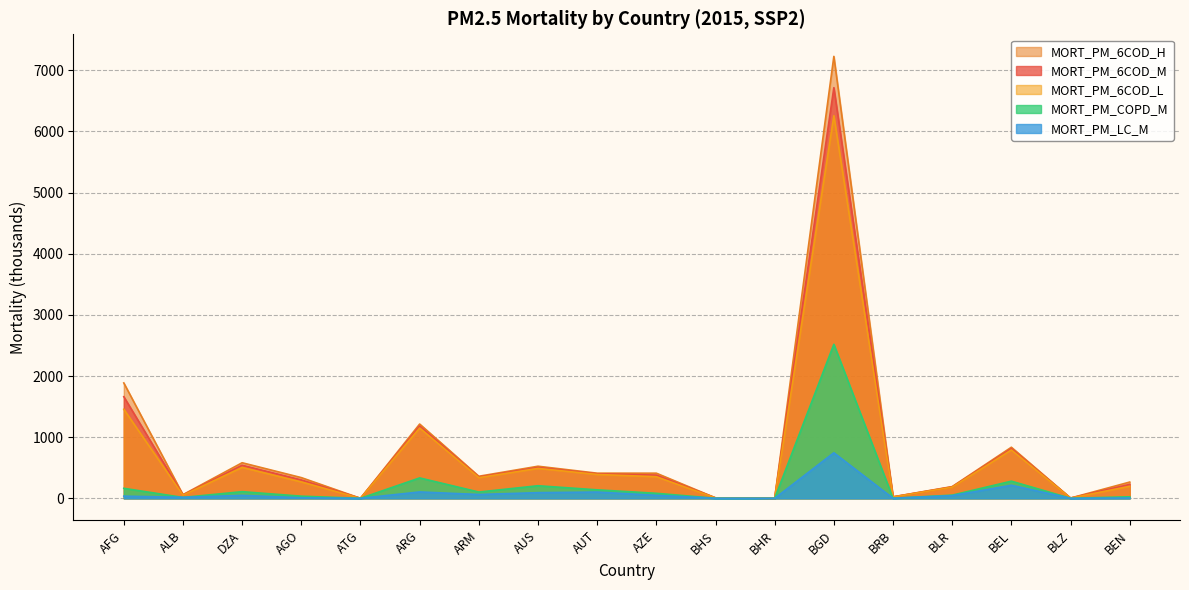

True or false: MORT_PM_COPD_M and MORT_PM_6COD_M cross at least once.

False